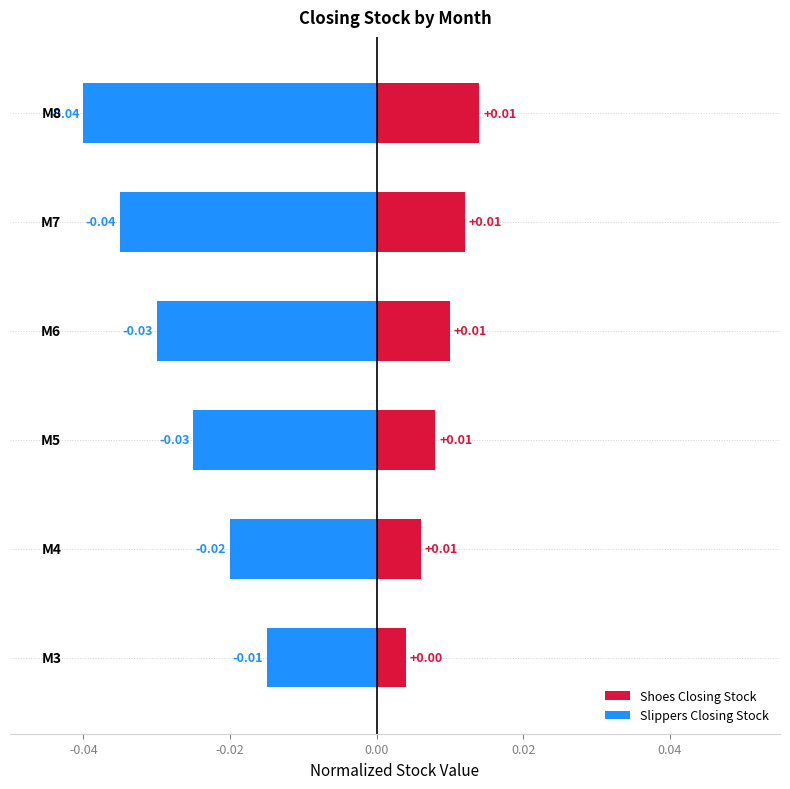

What position from the left is 0.04?

5